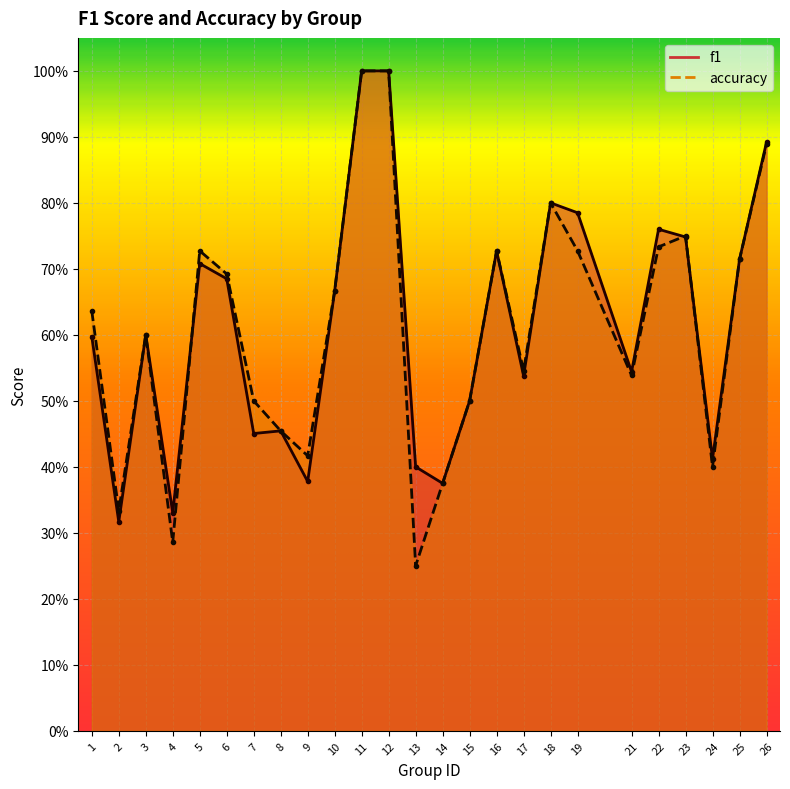

Read the accuracy value at 6.

0.7